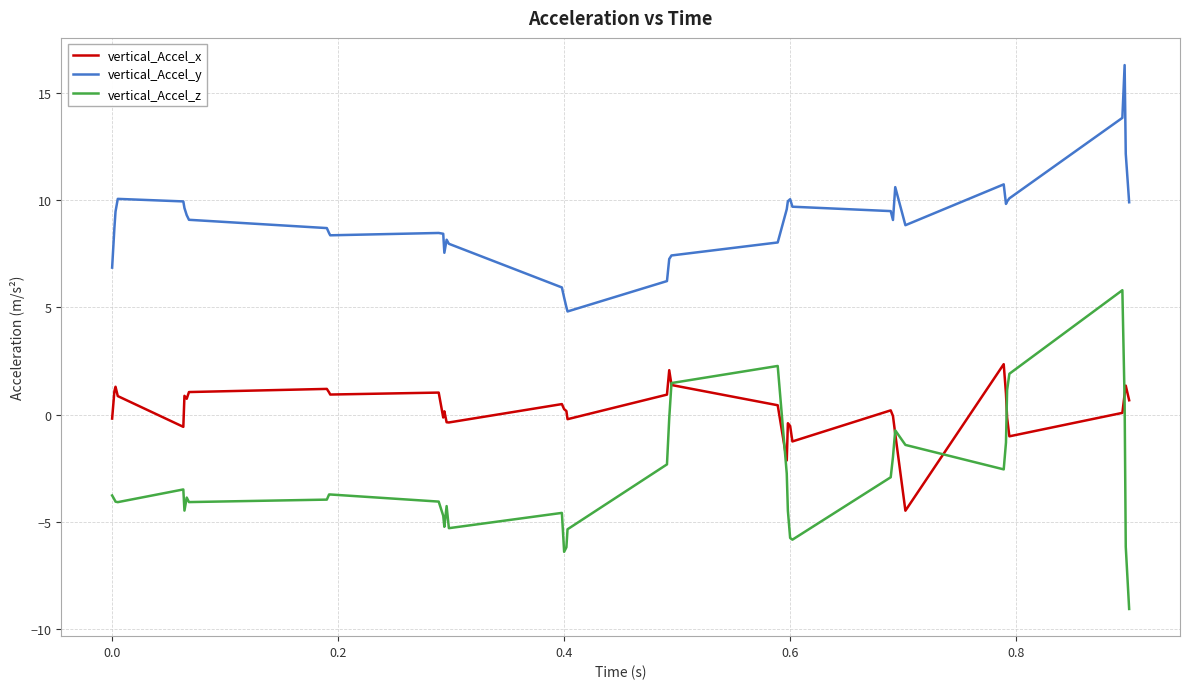

True or false: vertical_Accel_y and vertical_Accel_z cross at least once.

False